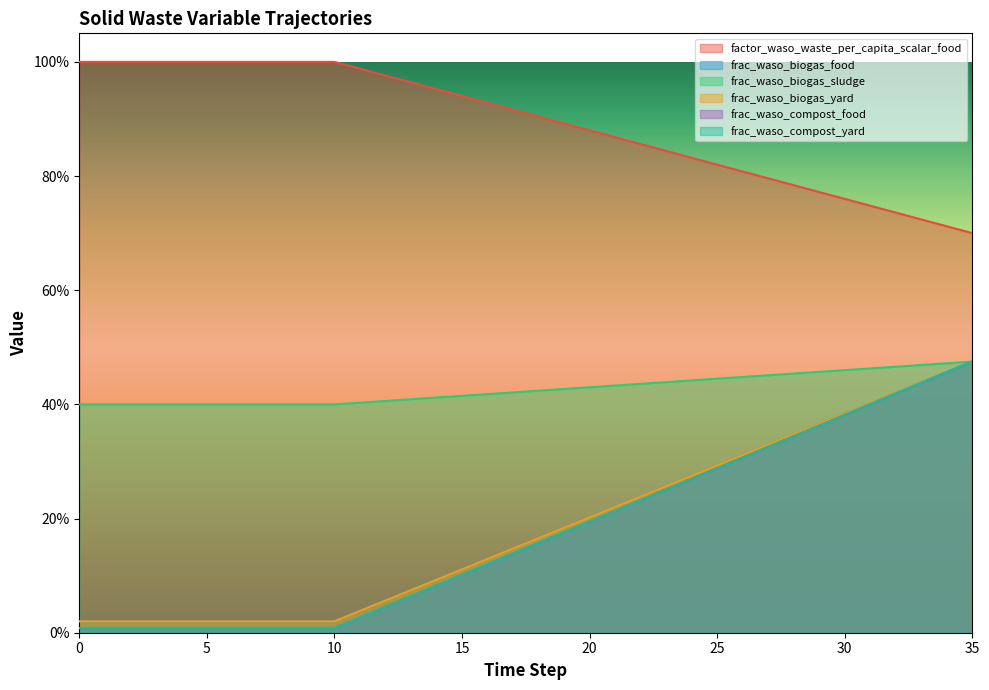

How many categories are shown in the chart?

36